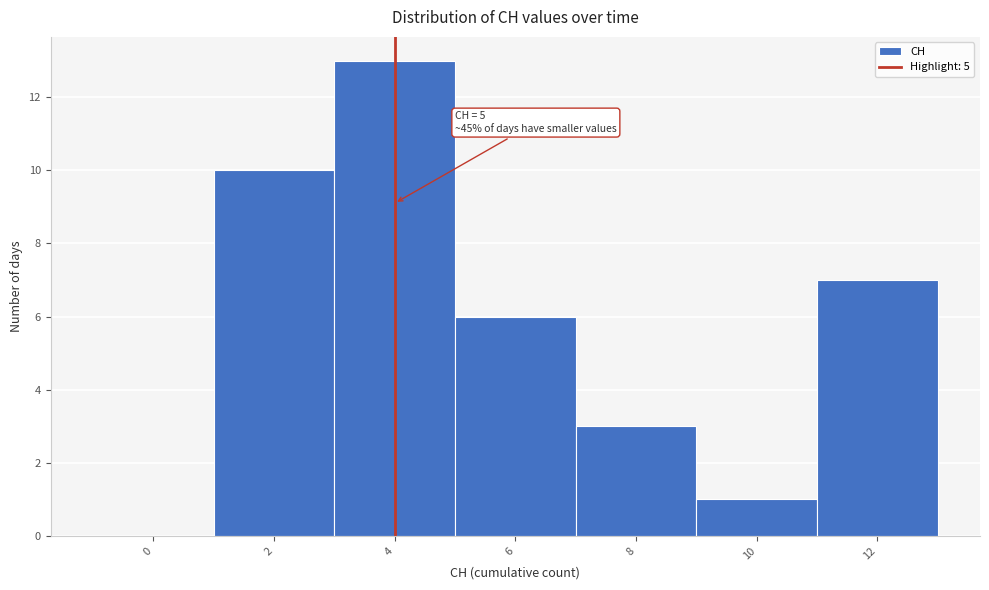

Reading right to left, extract all data points from this chart.

12=7	10=1	8=3	6=6	4=13	2=10	0=0